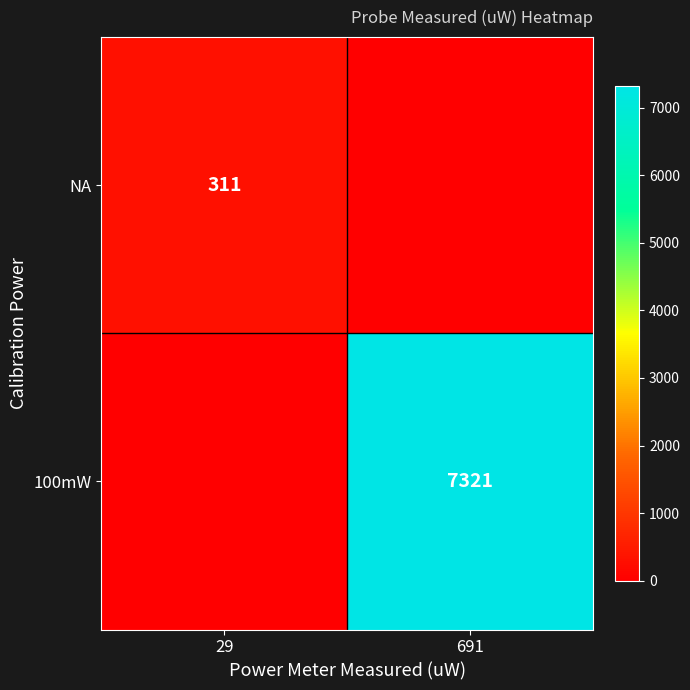

The value of 100mW at 691 is 2552. True or false?

False